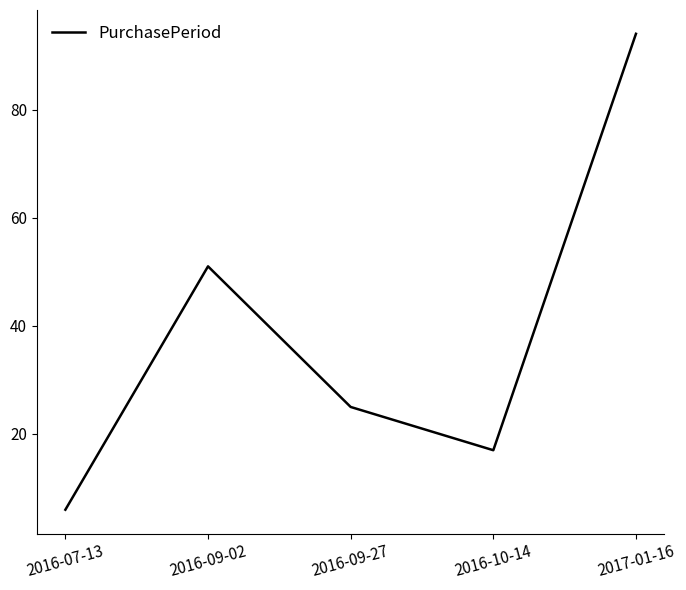

Reading left to right, list all the values displayed in this chart.

2016-07-13=6	2016-09-02=51	2016-09-27=25	2016-10-14=17	2017-01-16=94